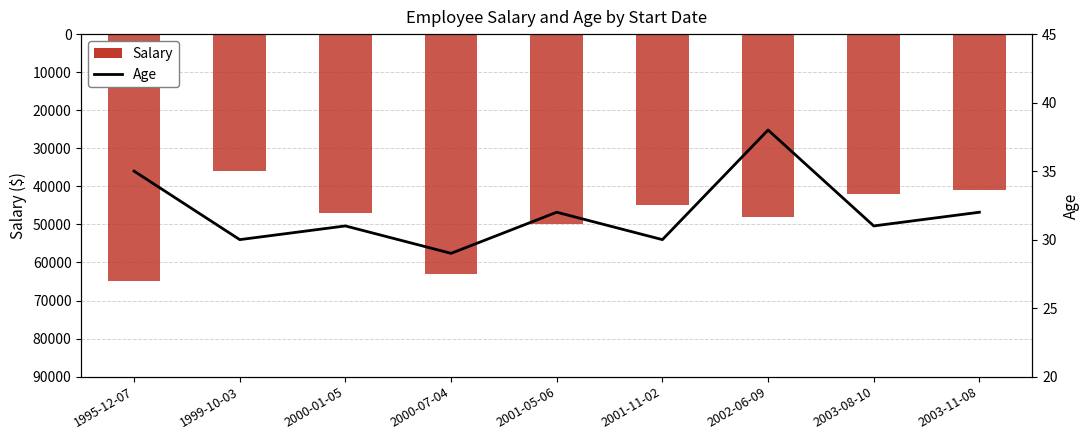

Which category has the lowest value across all series?

2000-07-04